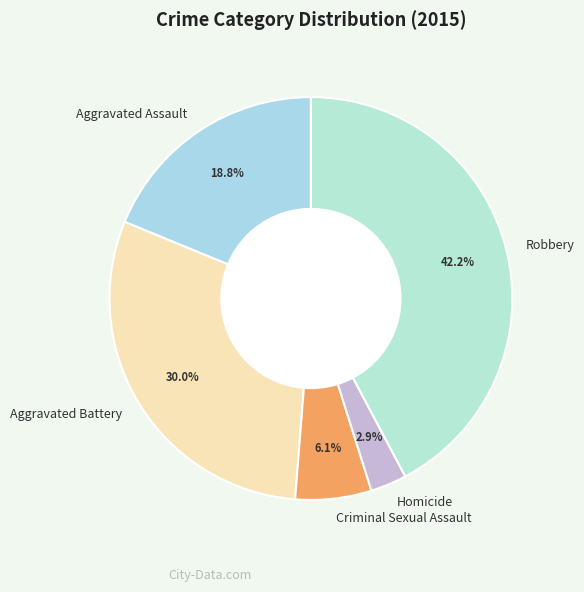

Between Aggravated Battery and Aggravated Assault, which is larger?

Aggravated Battery